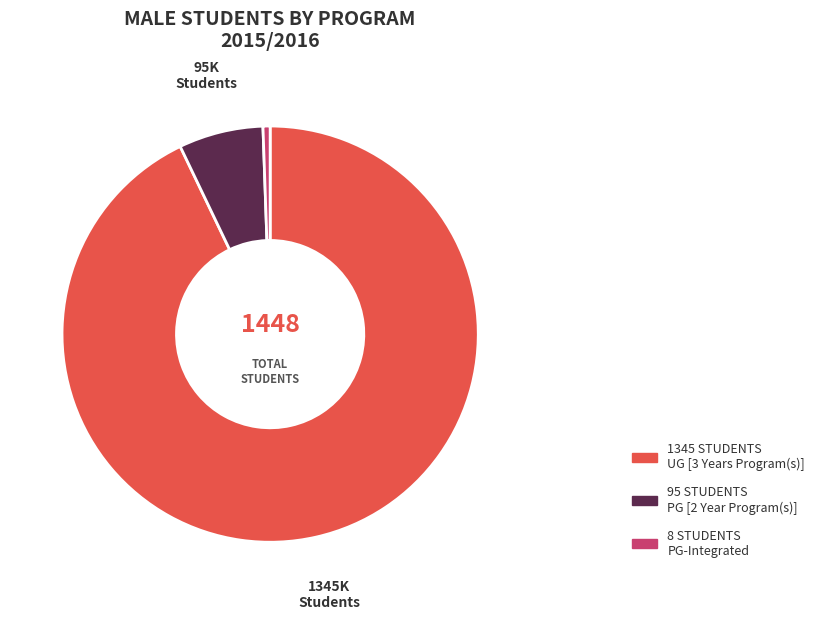

Is there a majority slice in this chart?

Yes